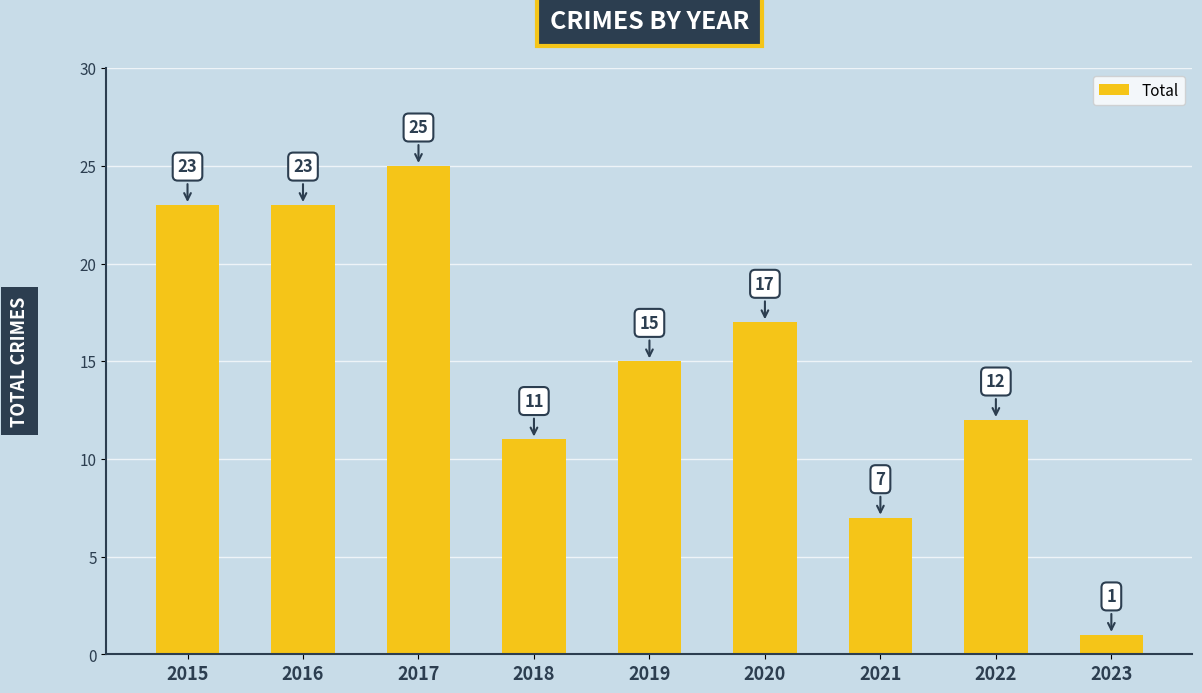

What is the value of the 9th bar from the left?

1